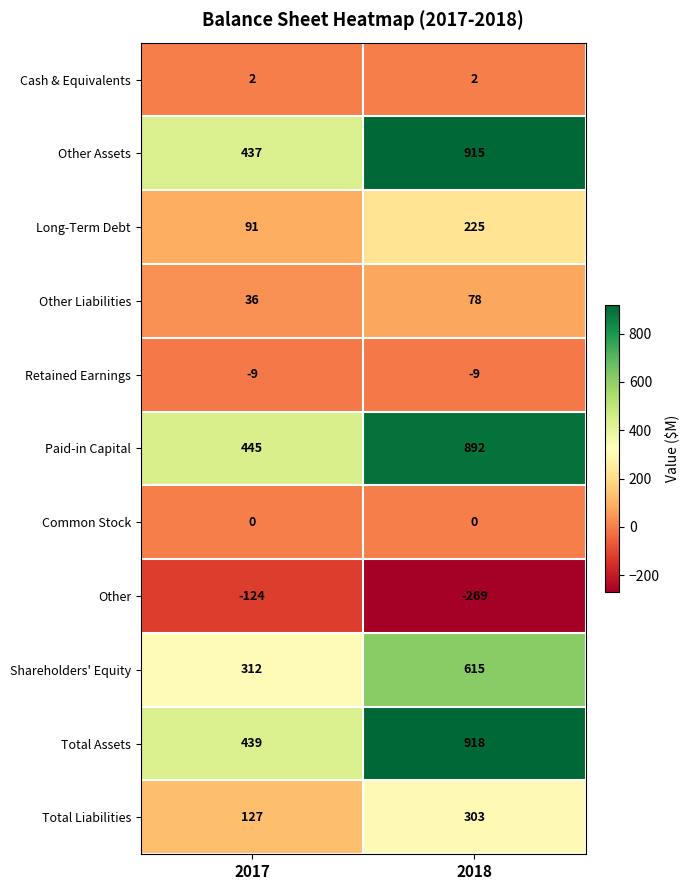

Which series changed the most between 2017 and 2018?

Total Assets